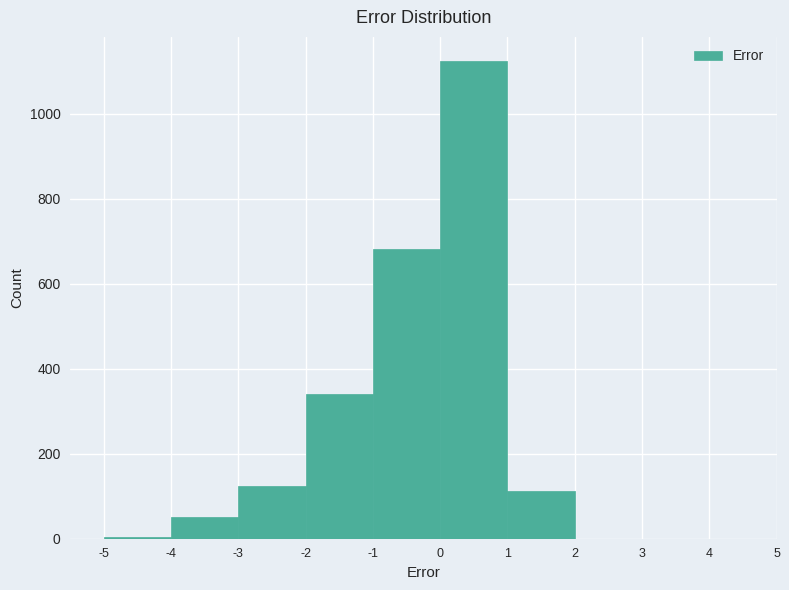

How tall is the bar that spans -2 to -1 on the x-axis? The values are not printed on the chart, so give them approximately, as read against the axis.

340